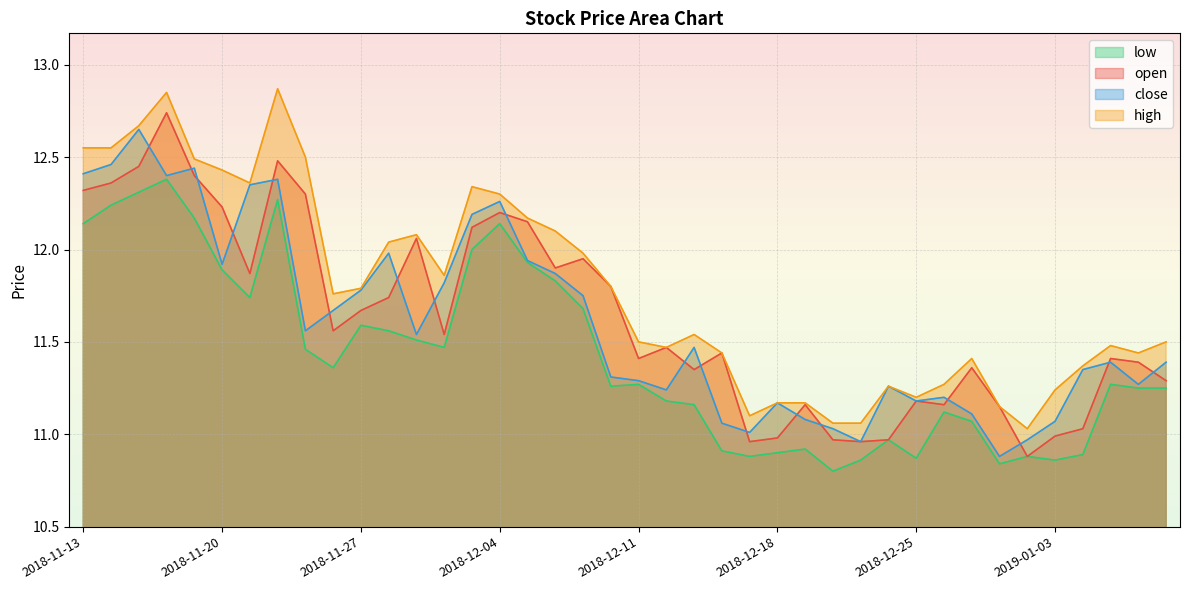

Rank the series at 2018-12-07 from highest to lowest value.

high, open, close, low